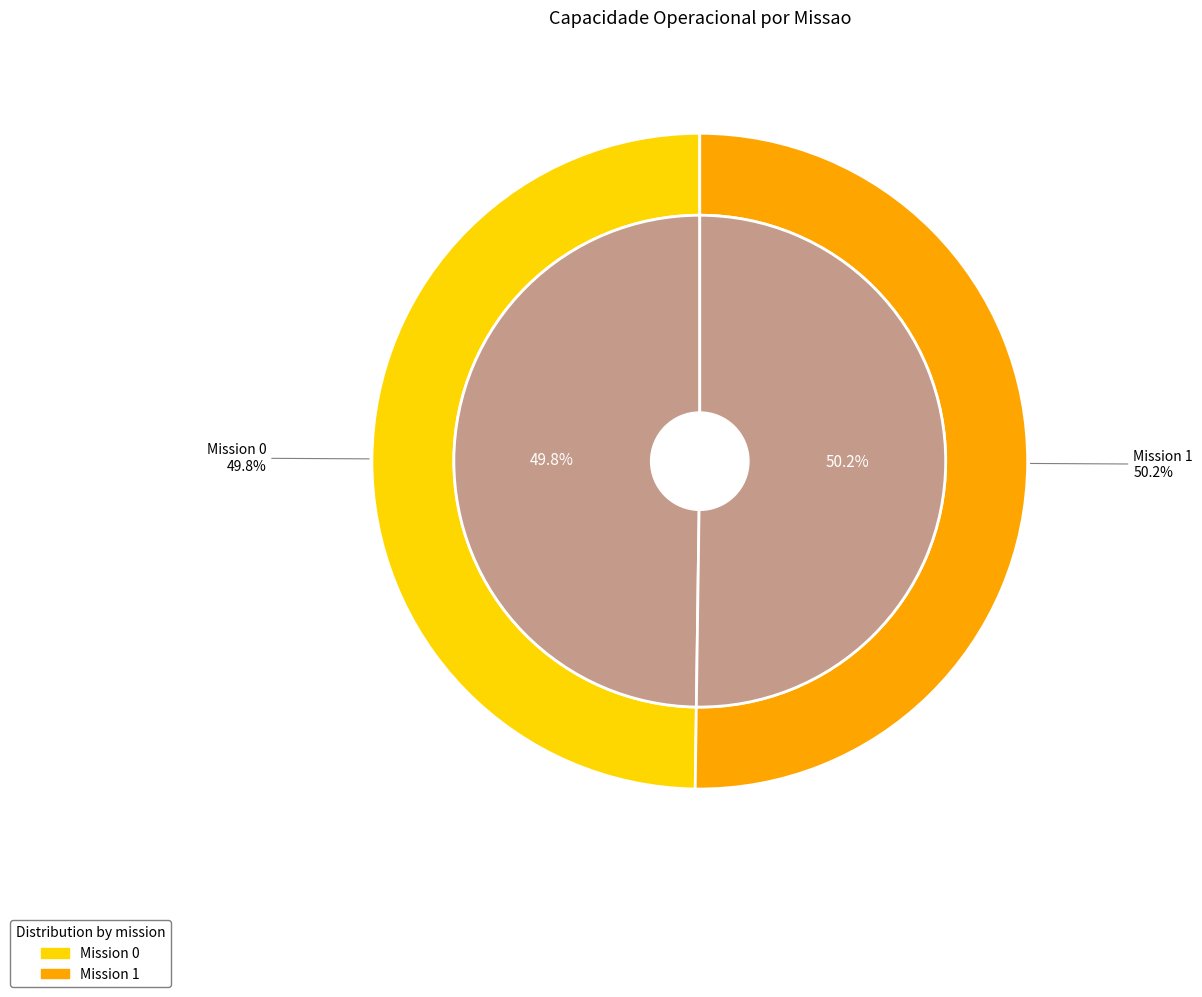

What percentage is the 1 slice, to the nearest percent?

50%